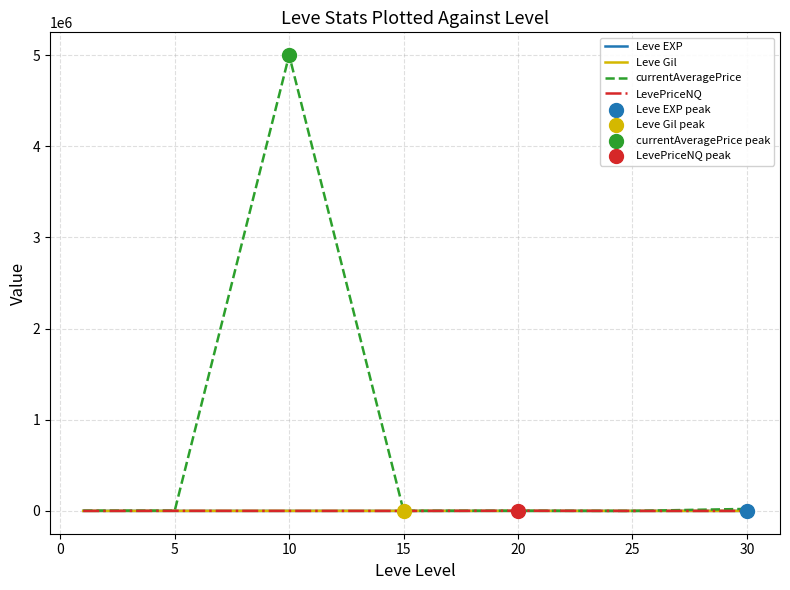

Which series has the largest total across all categories?

currentAveragePrice